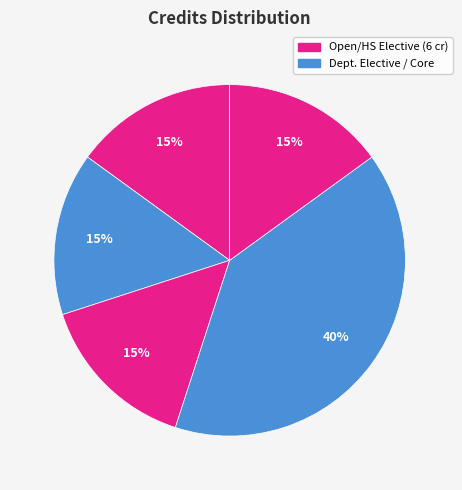

Count the number of slices in the pie.

5